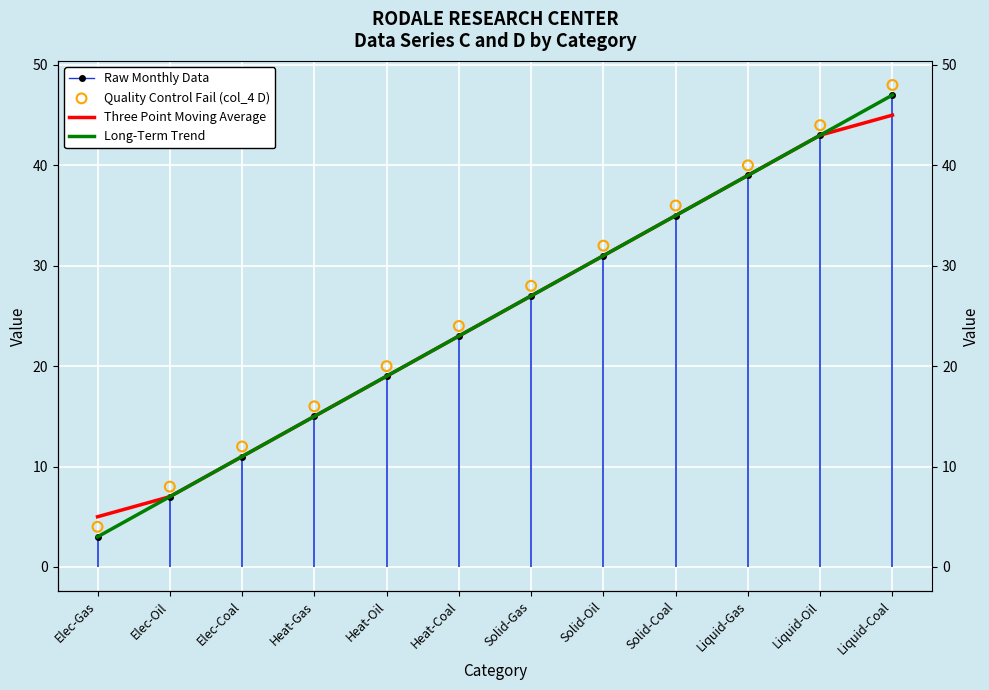

What are all the series names shown in the legend?

Raw Monthly Data, Three Point Moving Average, Long-Term Trend, Quality Control Fail (col_4 D)